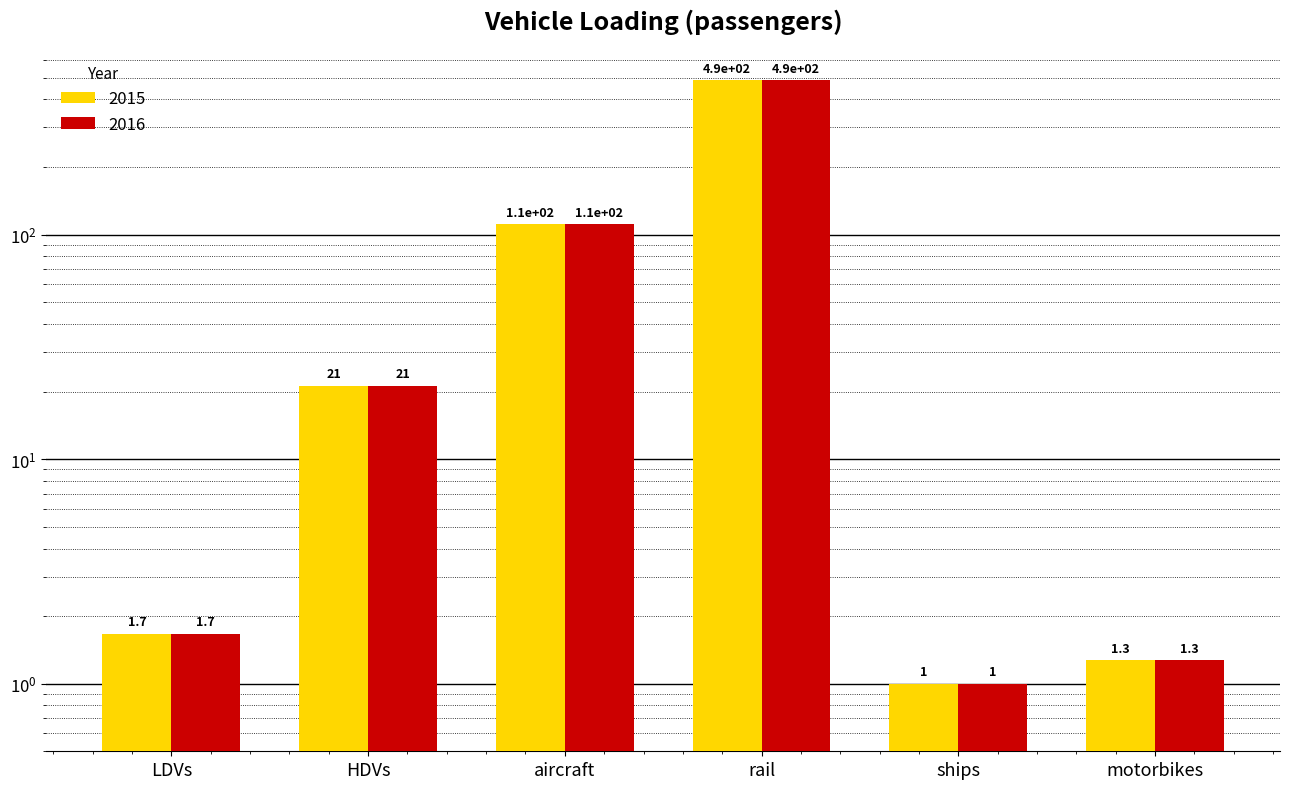

Which series has the largest total across all categories?

2015